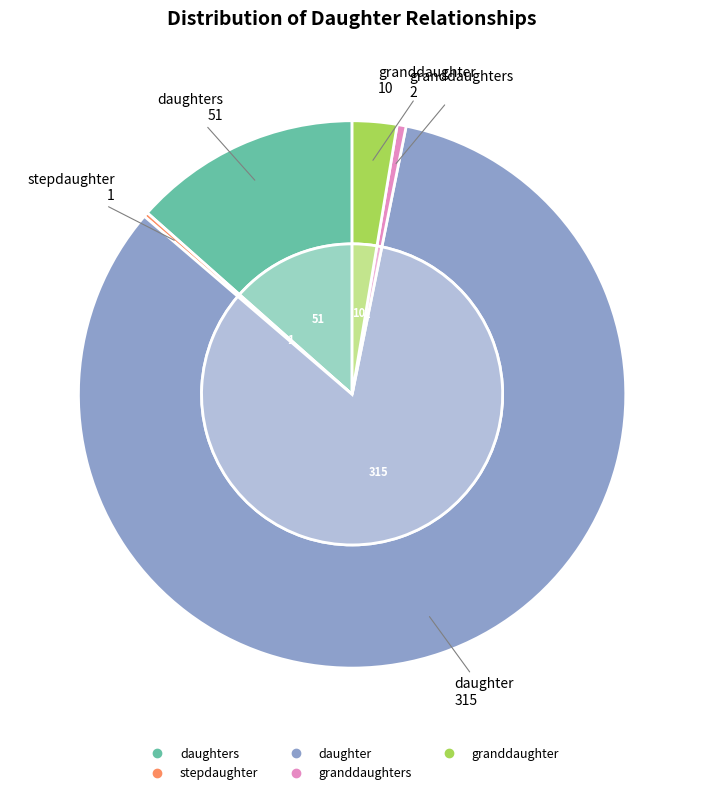

Does any single category account for the majority?

Yes